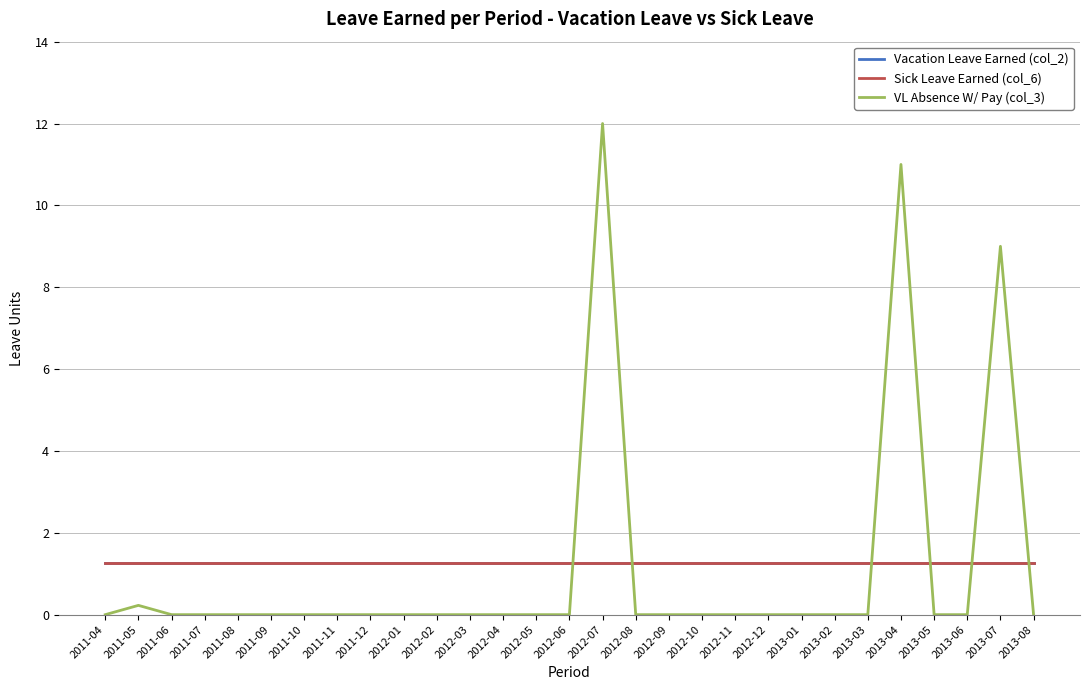

What is the difference between the maximum and minimum values in the VL Absence W/ Pay (col_3) series?

12.0